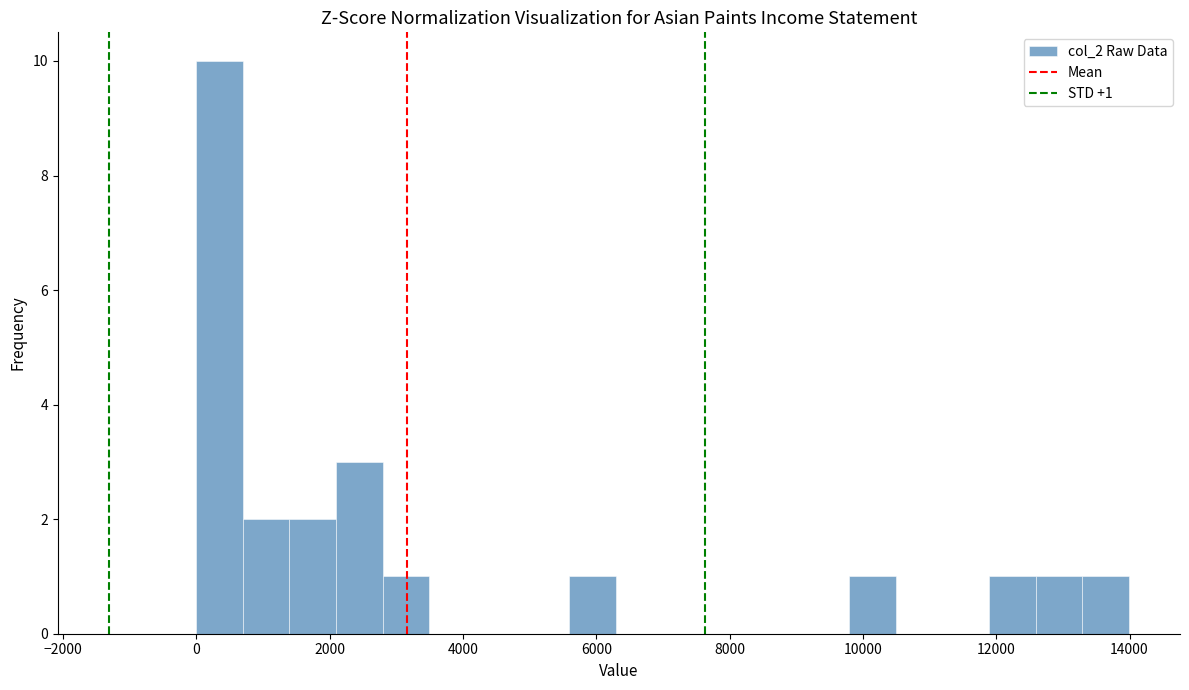

Around what value on the x-axis is the tallest bar? Give the approximate position of its centre, as read against the axis.

400